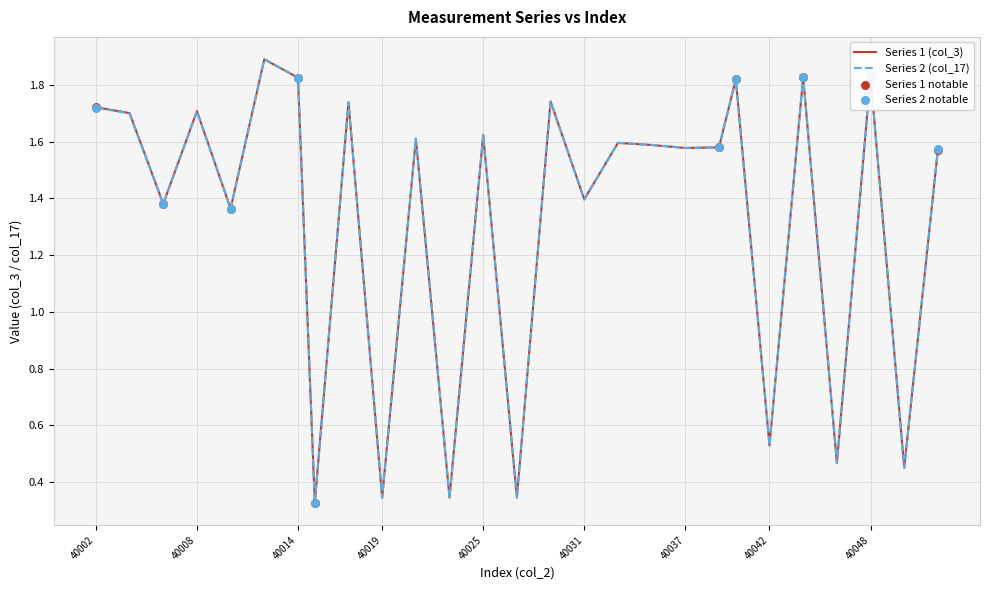

What is the highest value of the Series 2 (col_17) series?

1.9